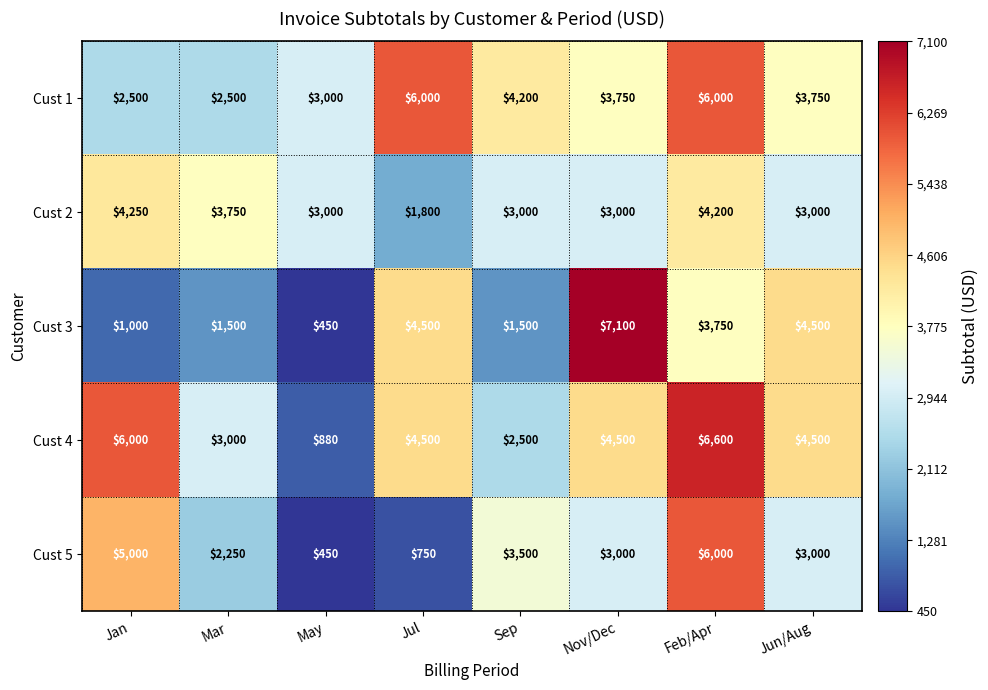

What is the sum of all Cust 3 values?

24300